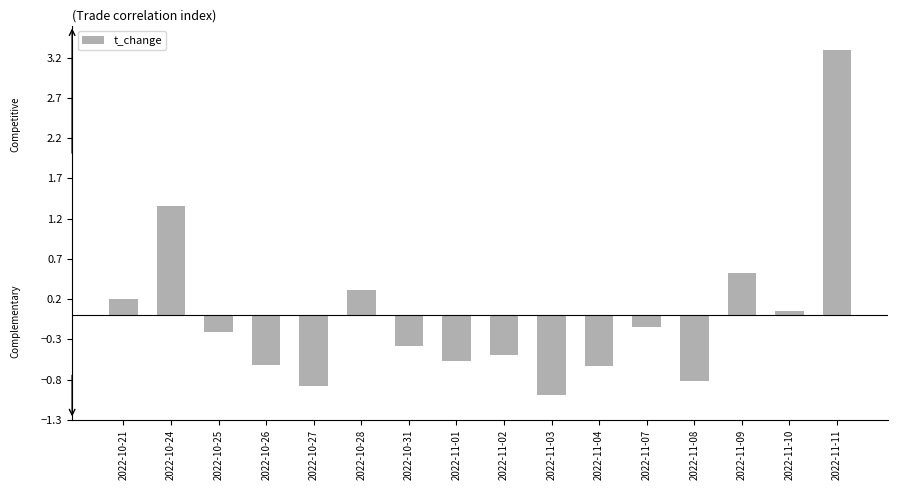

Between 2022-11-01 and 2022-11-07, which is larger?

2022-11-07